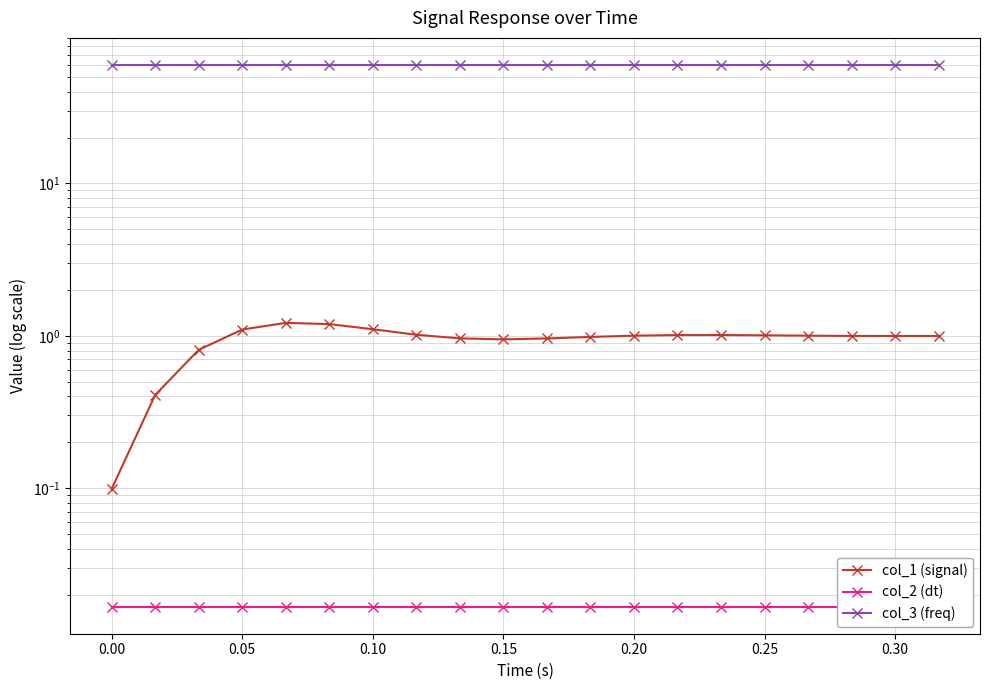

True or false: col_2 (dt) and col_3 (freq) cross at least once.

False